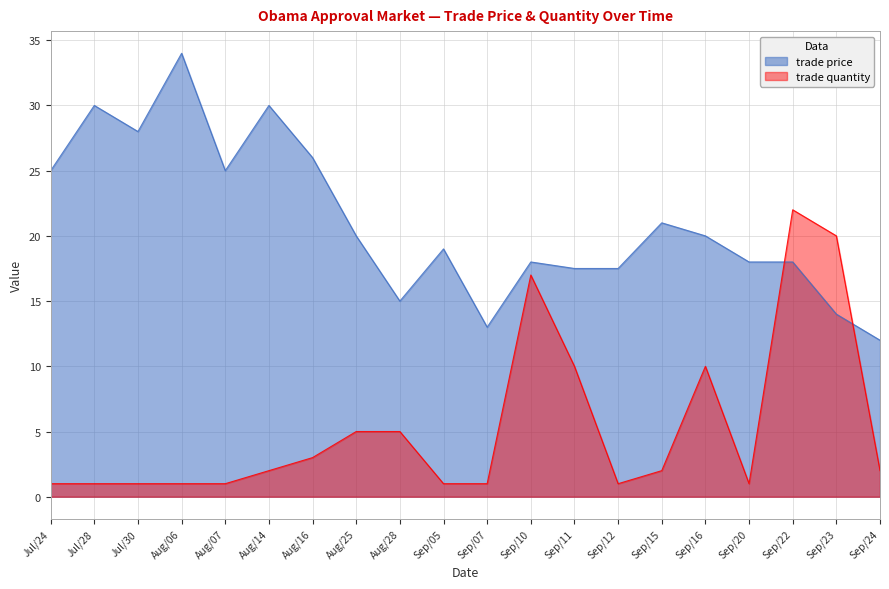

What is the maximum value for trade quantity?

22.0